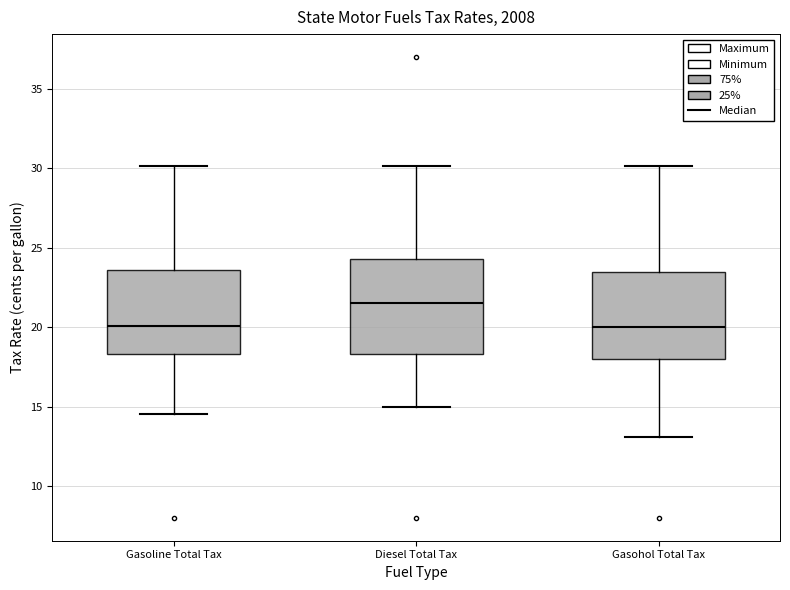

Reading left to right, read every box against the y-axis: the position of its median line, the range the box covers, and the ends of its whiskers. The values are not printed on the chart, so give them approximately, as read against the axis.

Gasoline Total Tax: median 20.0, box 18.5 to 23.5, whiskers 14.5 to 30.0
Diesel Total Tax: median 21.5, box 18.5 to 24.5, whiskers 15.0 to 30.0
Gasohol Total Tax: median 20.0, box 18.0 to 23.5, whiskers 13.0 to 30.0